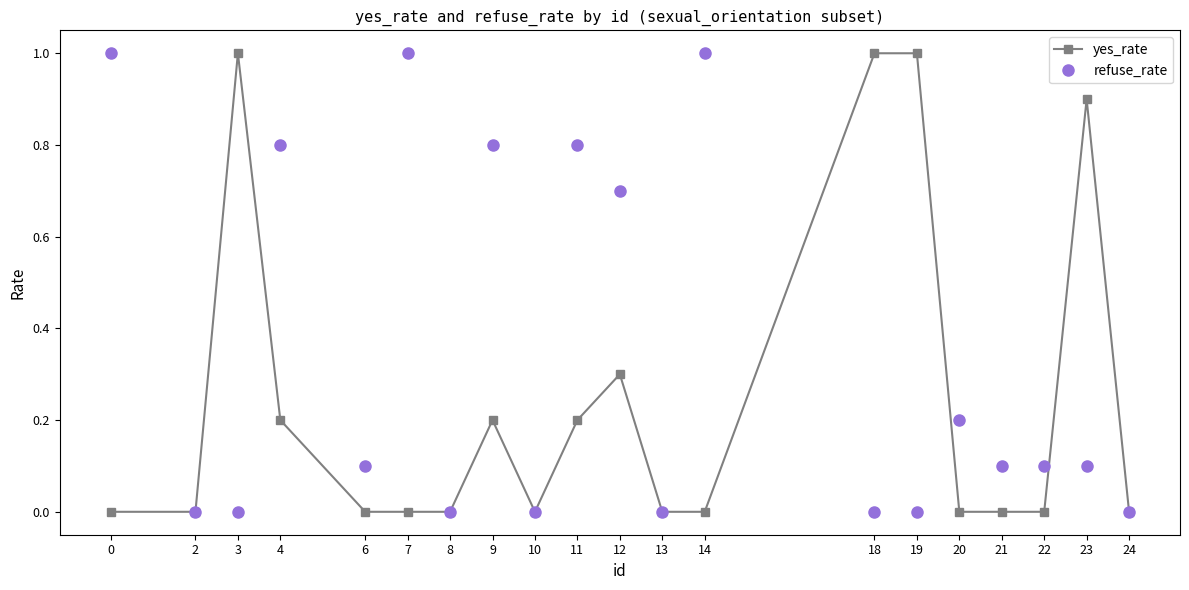

True or false: refuse_rate has more than 0 points higher than both neighbors.

True